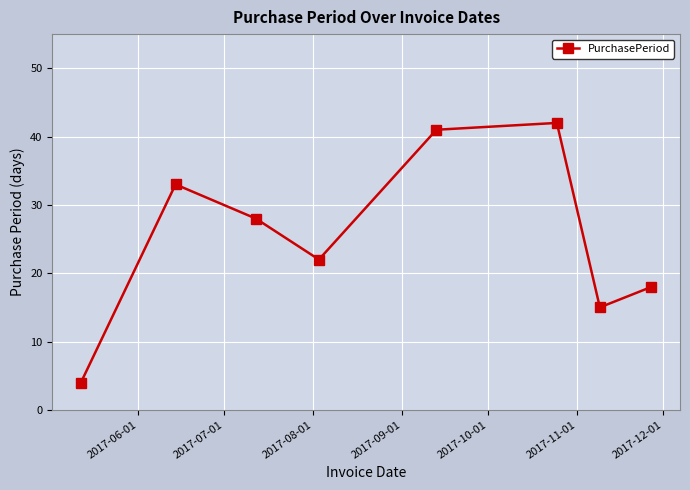

What is the smallest value displayed?

4